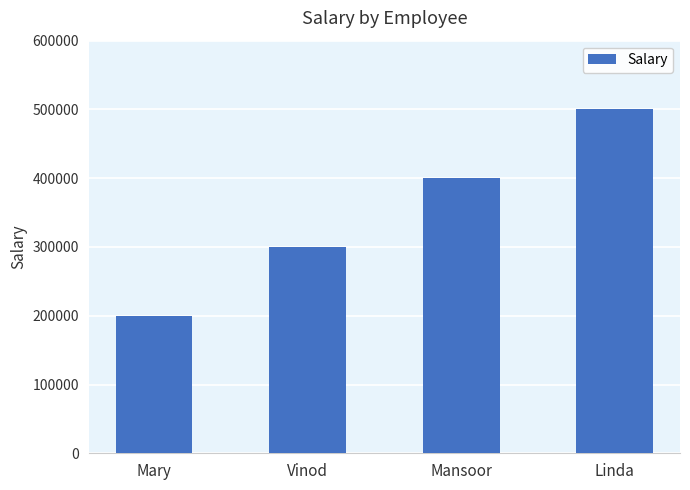

What is the change in value from Mary to Linda?

+300000